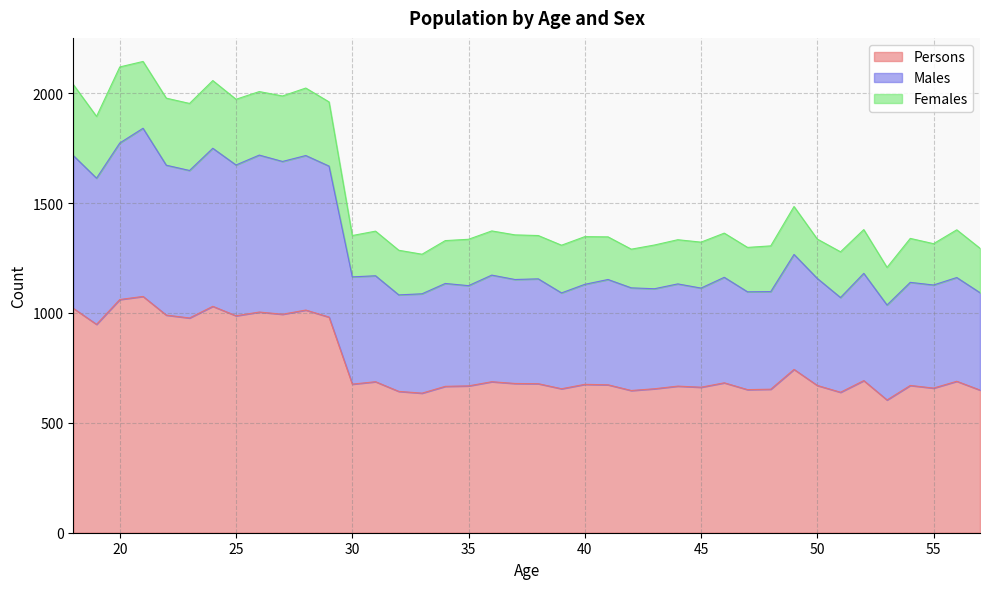

How many lines are shown in the chart?

3